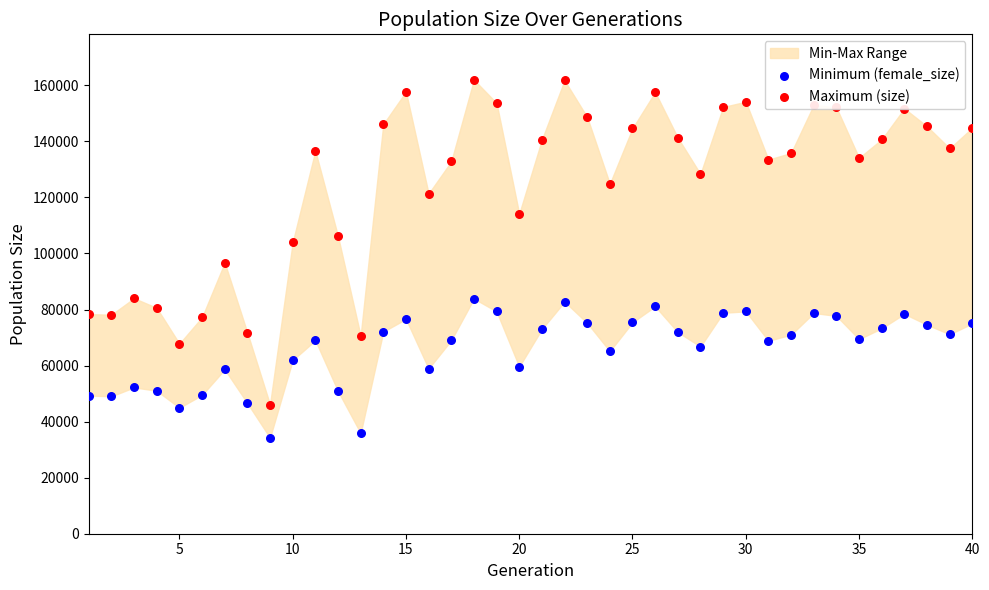

Which series reaches the minimum Y coordinate?

Minimum (female_size)